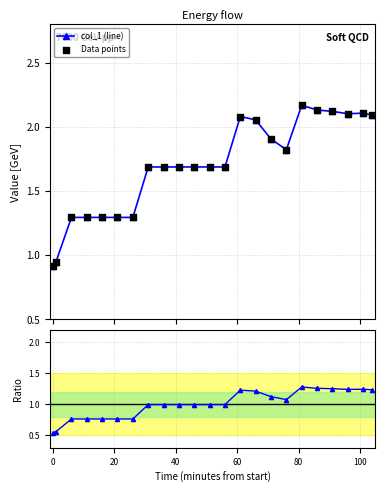

What is the value of the col_1 (line) point at the 10th from the left?

1.7